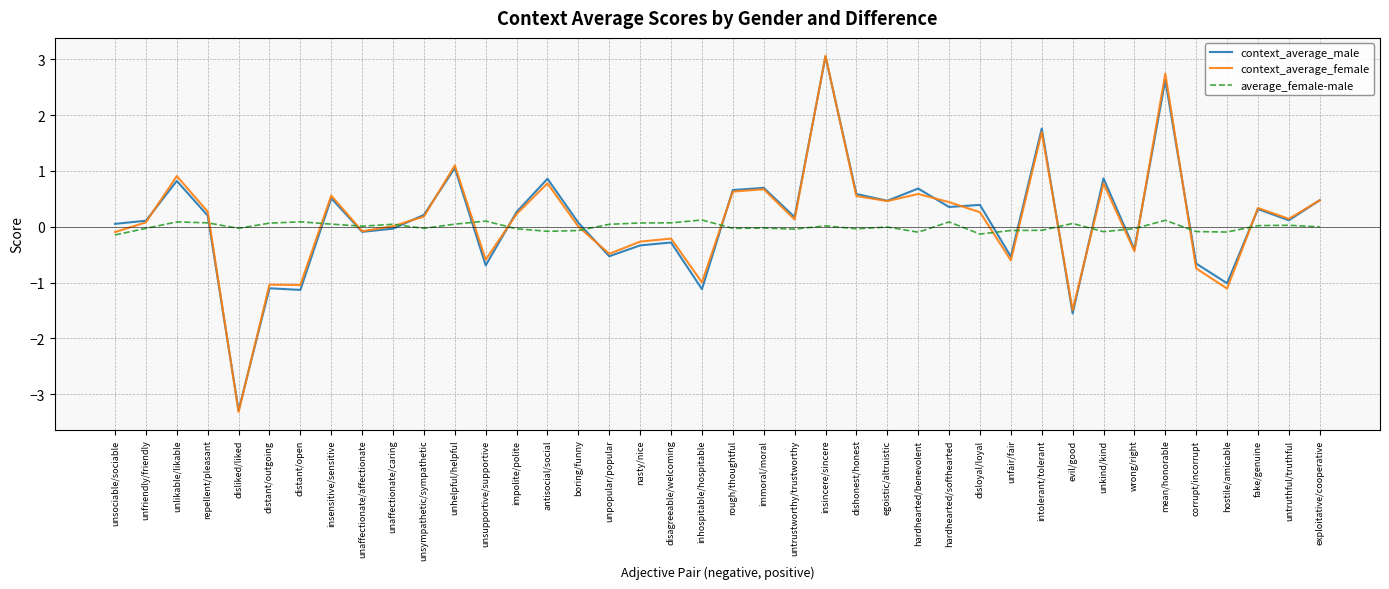

At which category is the sum across all series the highest?

insincere/sincere